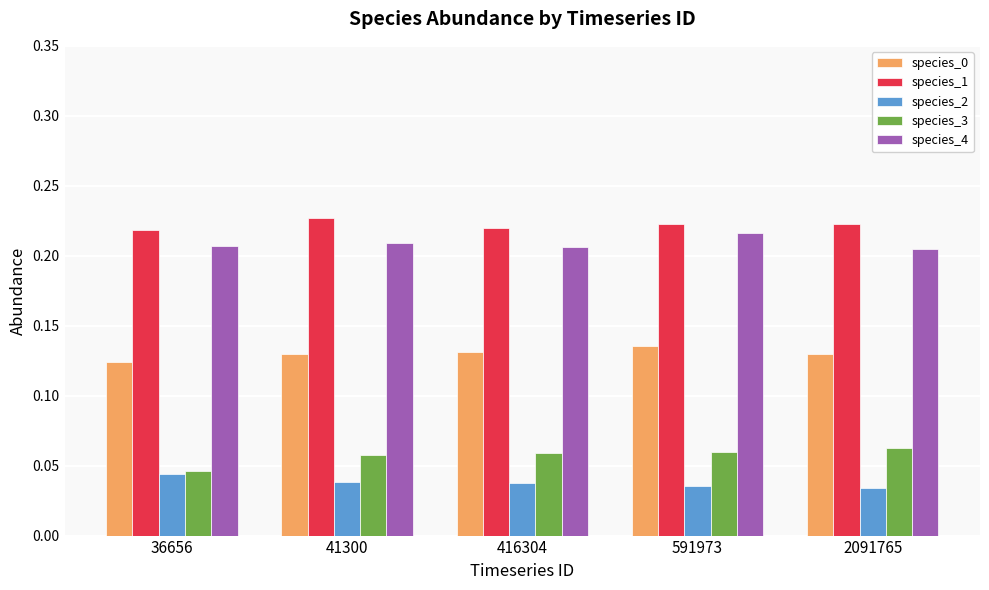

Which category has the highest value in the species_4 series?

591973